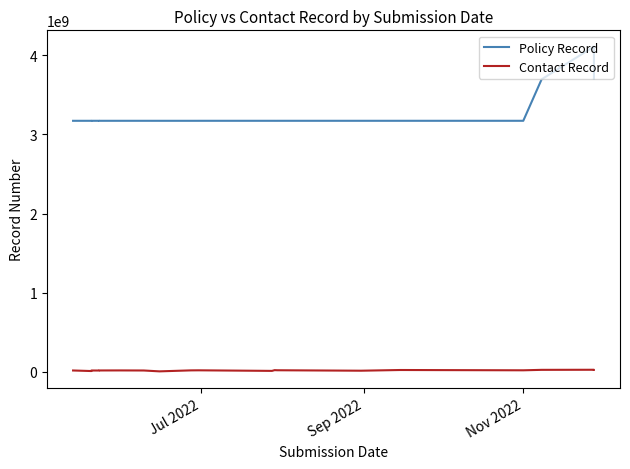

Reading left to right, extract all data points from this chart.

Policy Record: 3172614161	3172651812	3172793621	3172812699	3172697505	3172708366	3172751169	3172664885	3172637201	3172718708	3172782472	3172732051	3172732008	3172806015	3172772616	3172718710	3697095500	4111227824	3706265422
Contact Record: 15663051	8586351	15488201	15054851	15925101	16411351	15495751	4585761	16967101	17787001	10572901	19908151	18533651	12832401	21699851	17945501	23654501	24811601	24087651